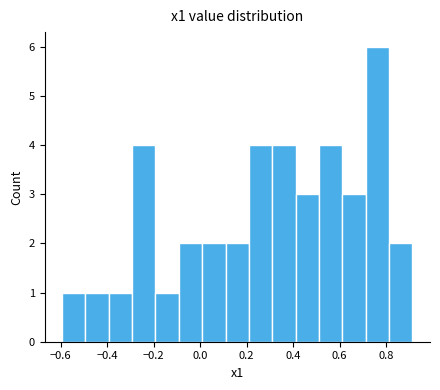

Reading left to right, list every bar in this chart as the range it spans on the x-axis followed by its height. Neither the bar edges nor the heights are printed on the chart, so give them approximately, as read against the axes.

-0.60 to -0.50: 1
-0.50 to -0.40: 1
-0.40 to -0.30: 1
-0.30 to -0.20: 4
-0.20 to -0.10: 1
-0.10 to 0.00: 2
0.00 to 0.10: 2
0.10 to 0.22: 2
0.22 to 0.32: 4
0.32 to 0.42: 4
0.42 to 0.52: 3
0.52 to 0.62: 4
0.62 to 0.72: 3
0.72 to 0.82: 6
0.82 to 0.92: 2